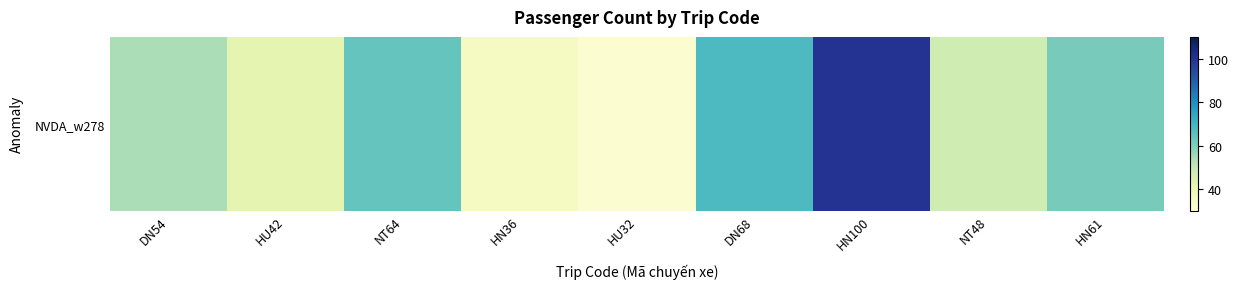

What is the minimum value shown in the chart?

32